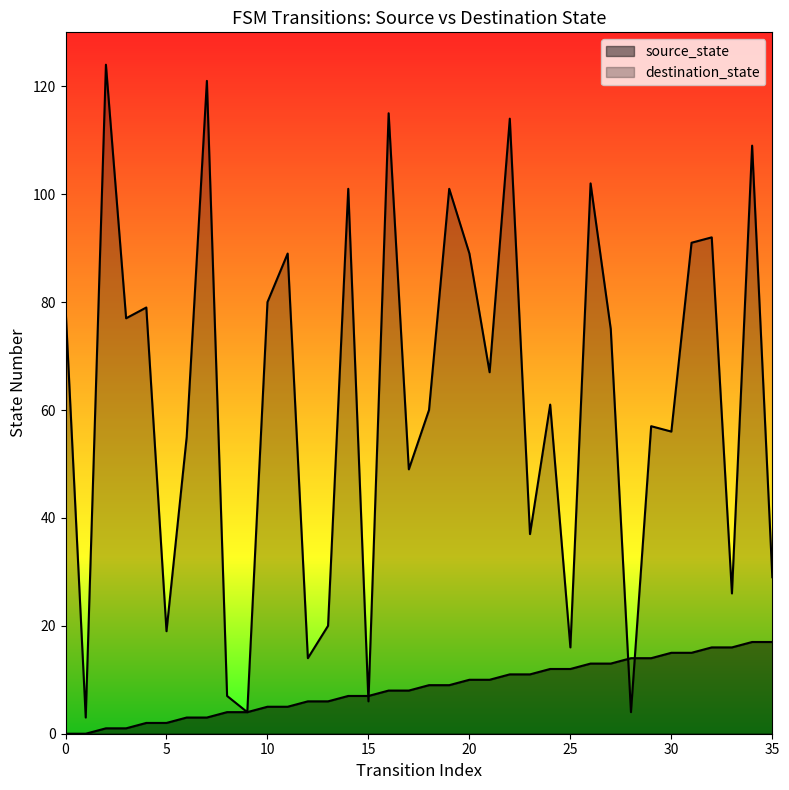

Is the value of destination_state at 22 greater than the value of source_state at 2?

Yes